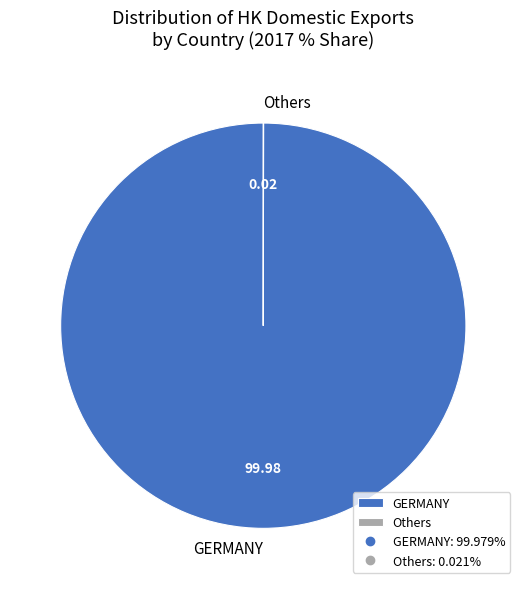

Is GERMANY the majority of the pie?

Yes